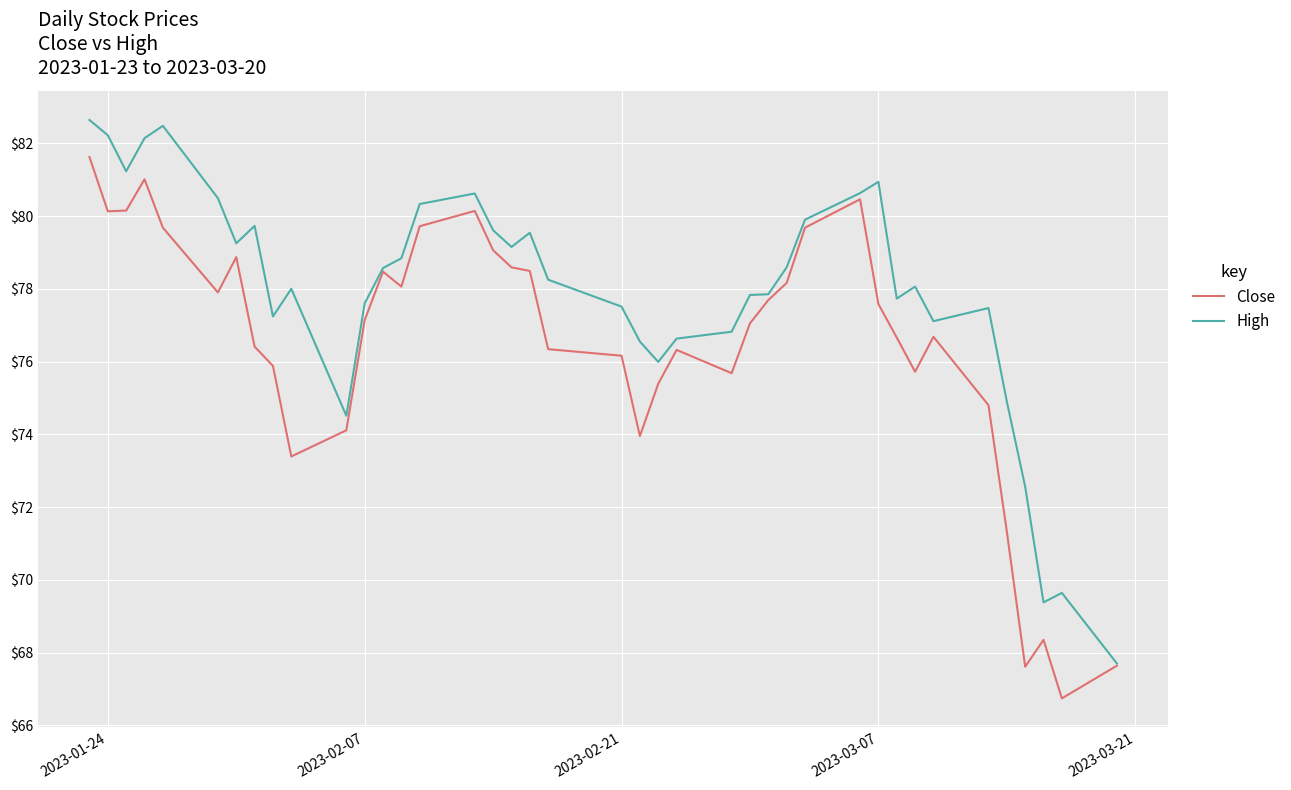

What is the maximum value shown in the chart?

82.6